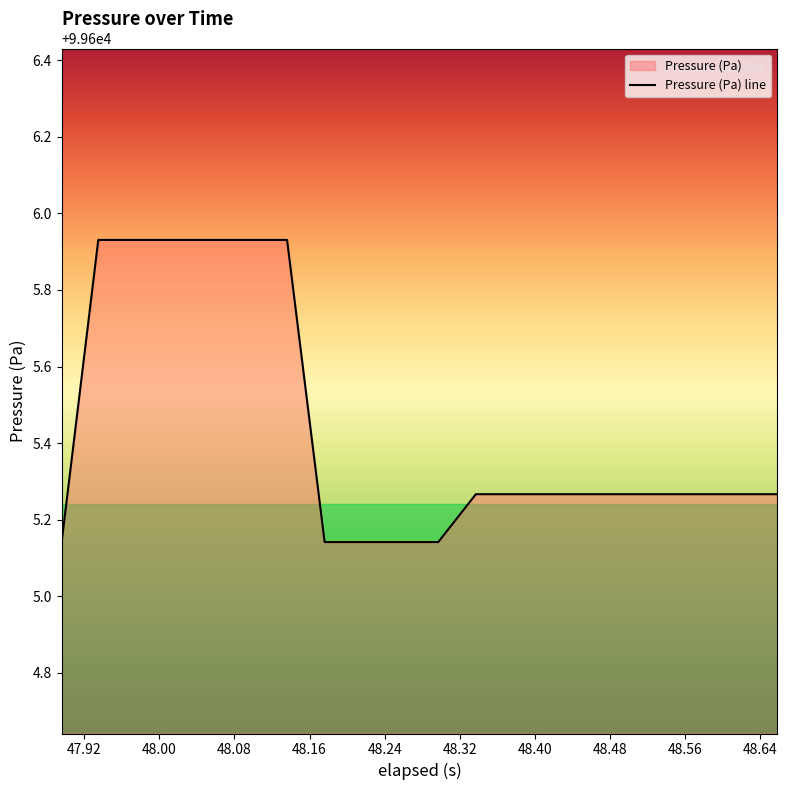

What is the difference between the maximum and minimum values?

0.8